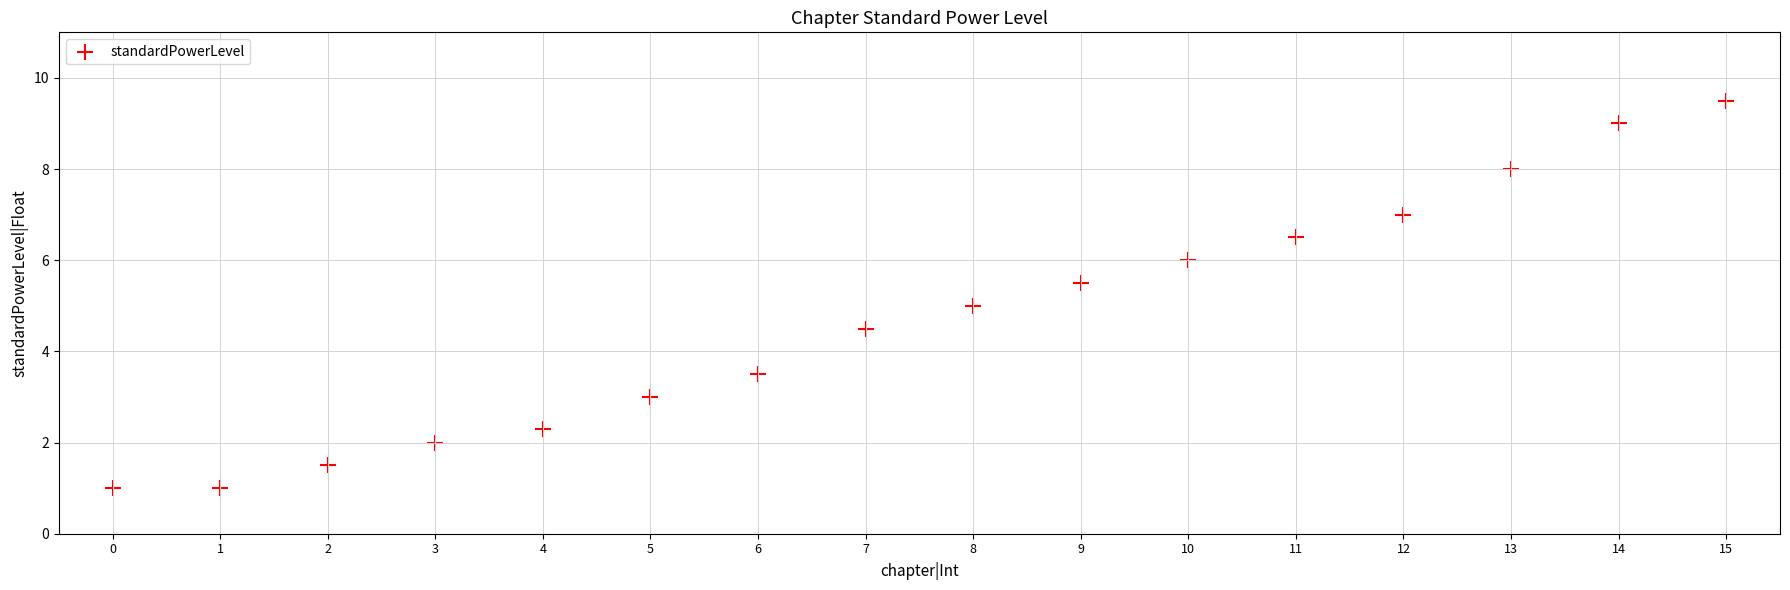

What is the range of Y values (max minus min)?

8.5